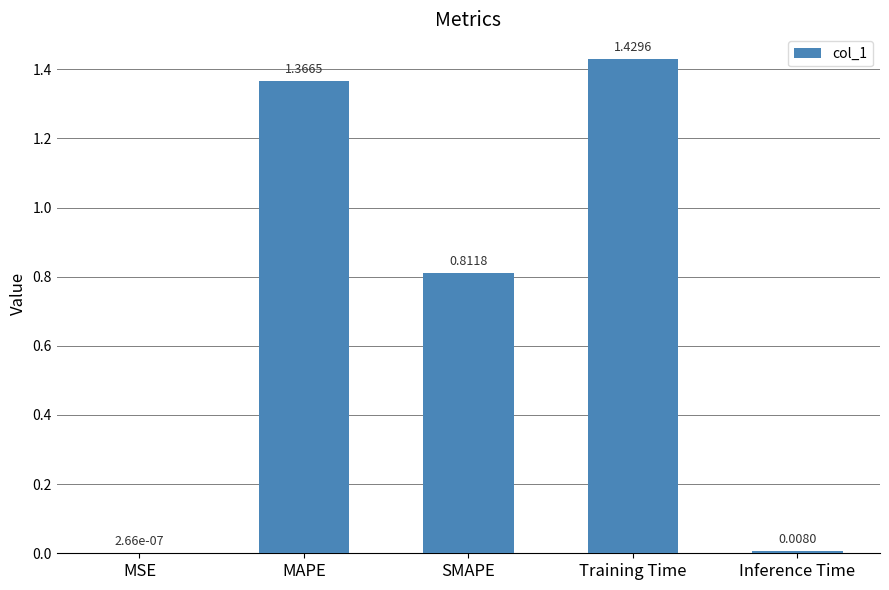

Between Training Time and SMAPE, which is larger?

Training Time